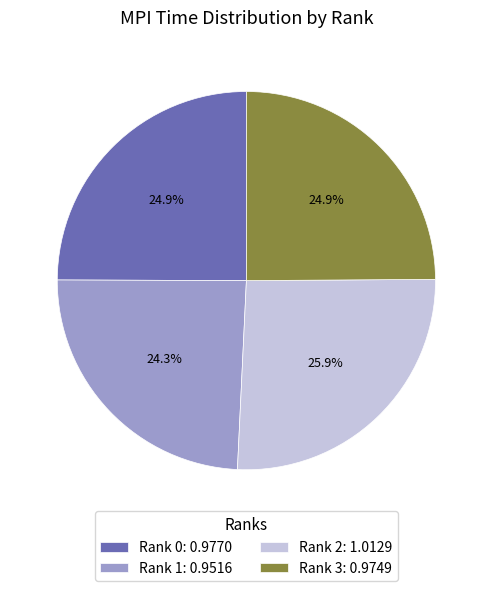

Does Rank 2 represent more than half of the total?

No